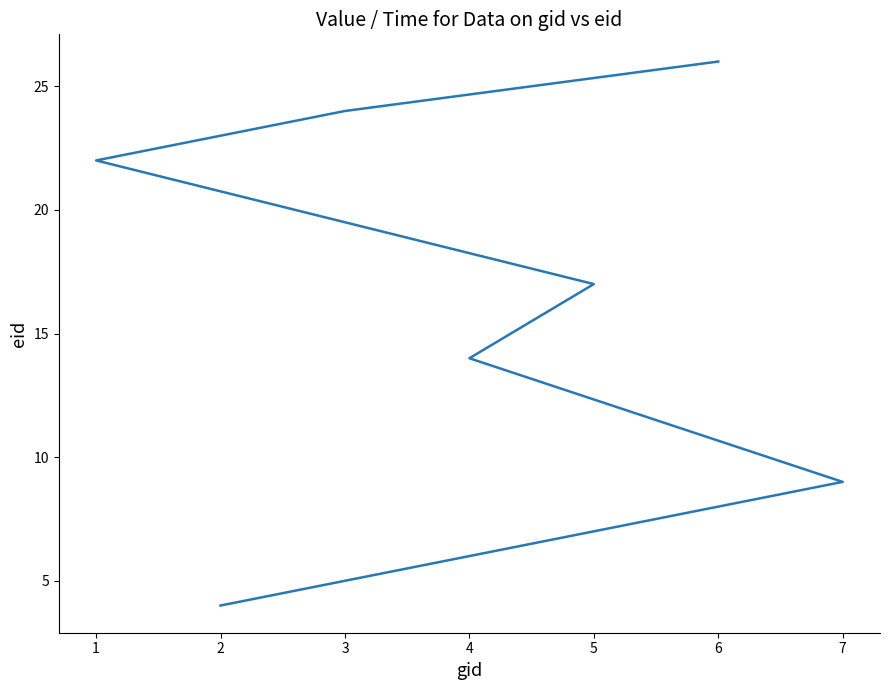

How many data points are above 17?

3